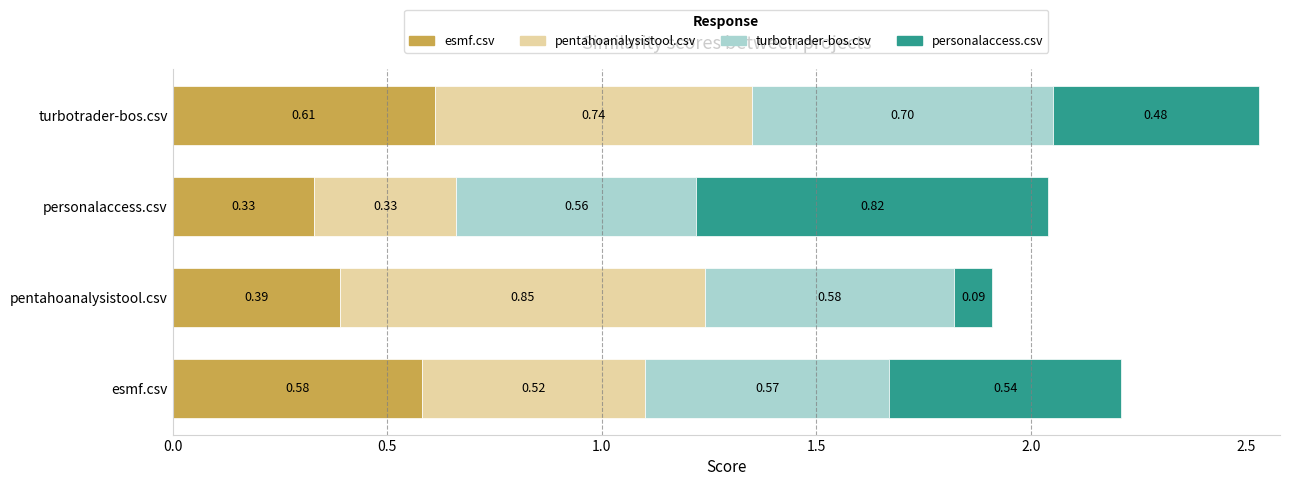

Which category has the lowest value in the esmf.csv series?

personalaccess.csv